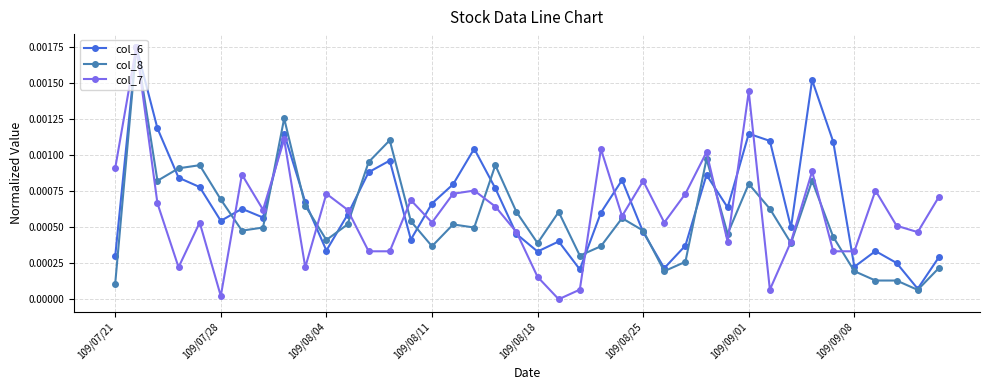

True or false: col_7 has more than 0 points higher than both neighbors.

True